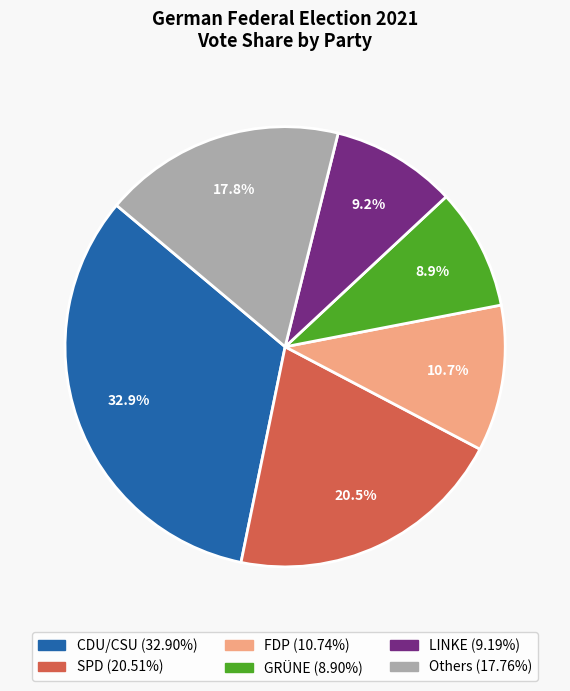

What percentage do SPD and Others together represent?

38.3%